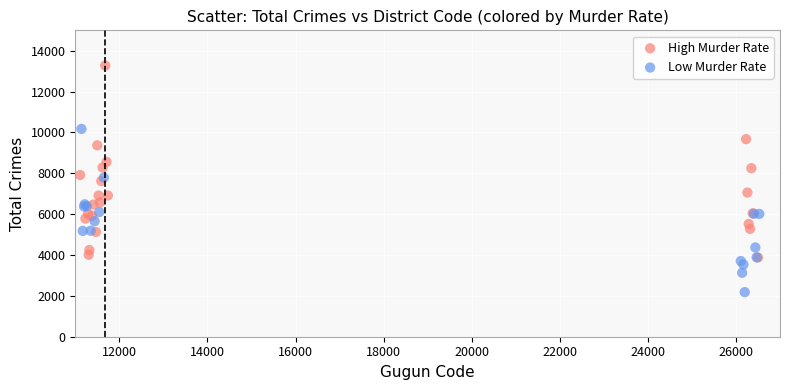

Which series has the largest Y range (max minus min)?

High Murder Rate